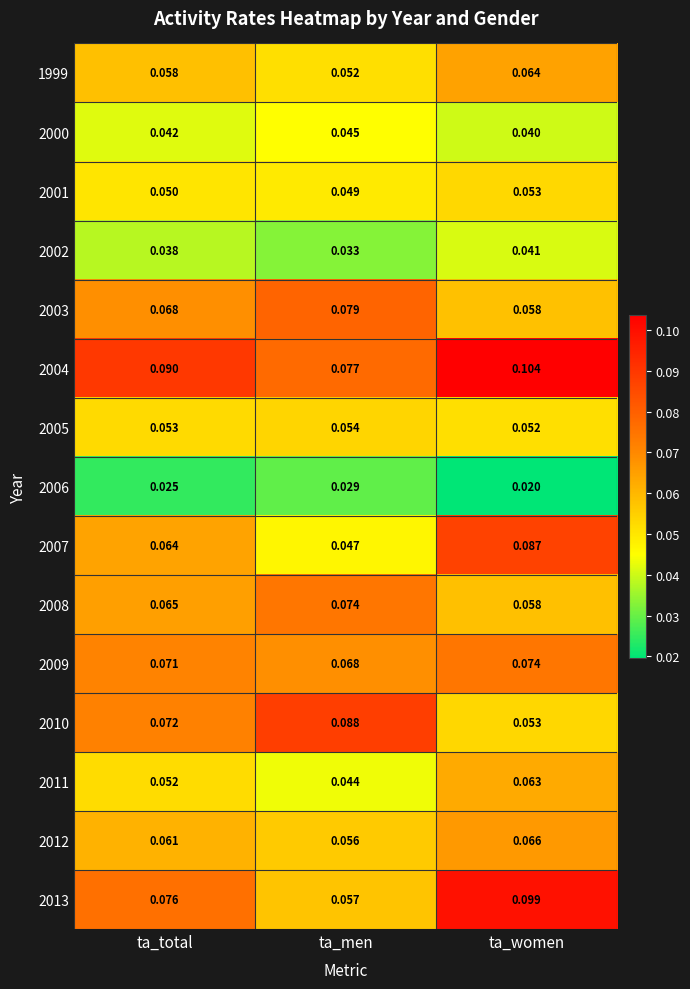

List the labels in order of 2008 value, largest first.

ta_men, ta_total, ta_women